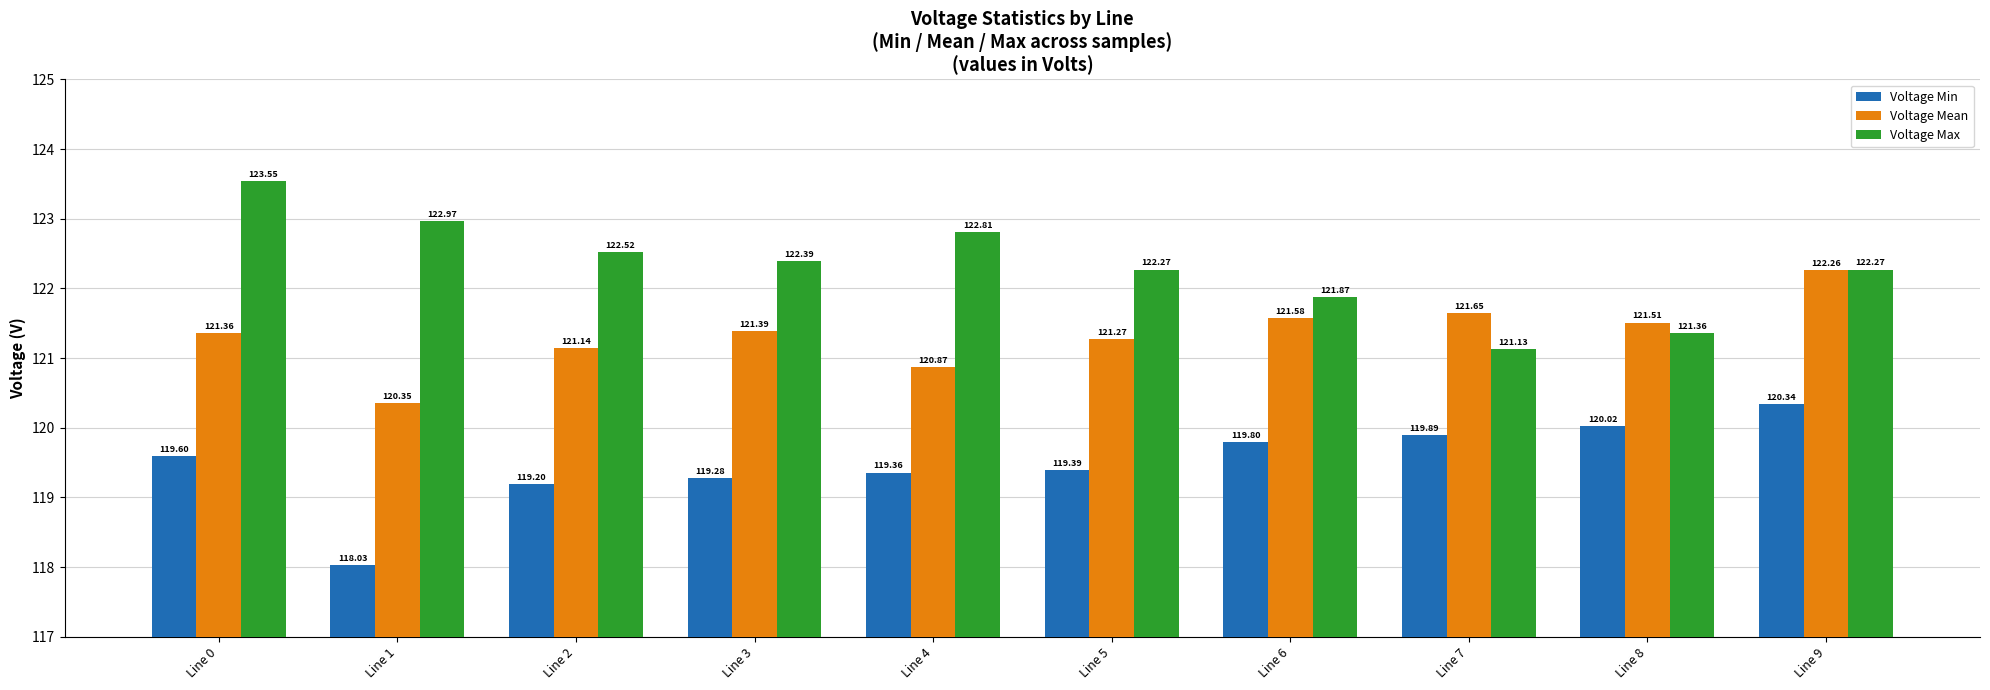

What is the difference between the highest and lowest values at Line 4?

3.5